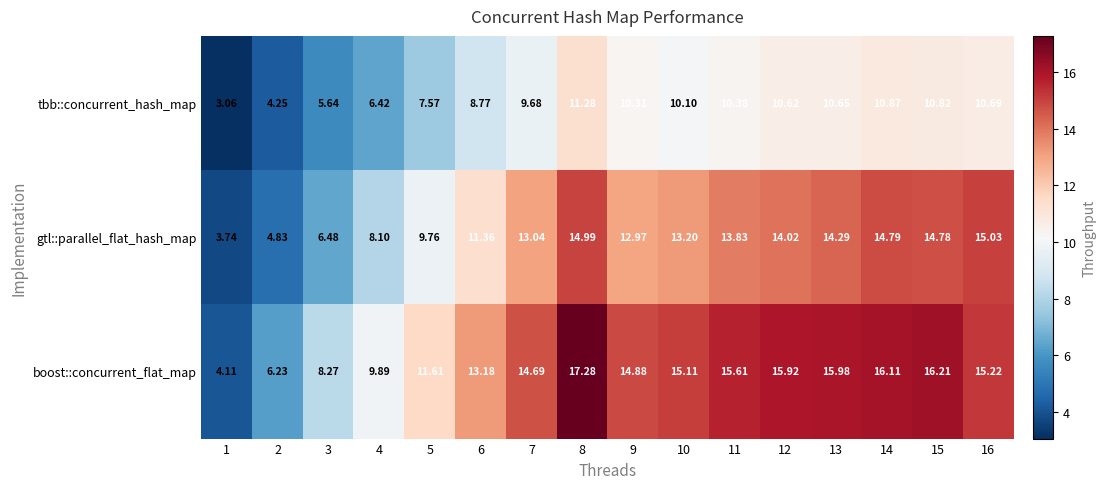

Which series has the widest spread of values?

boost::concurrent_flat_map